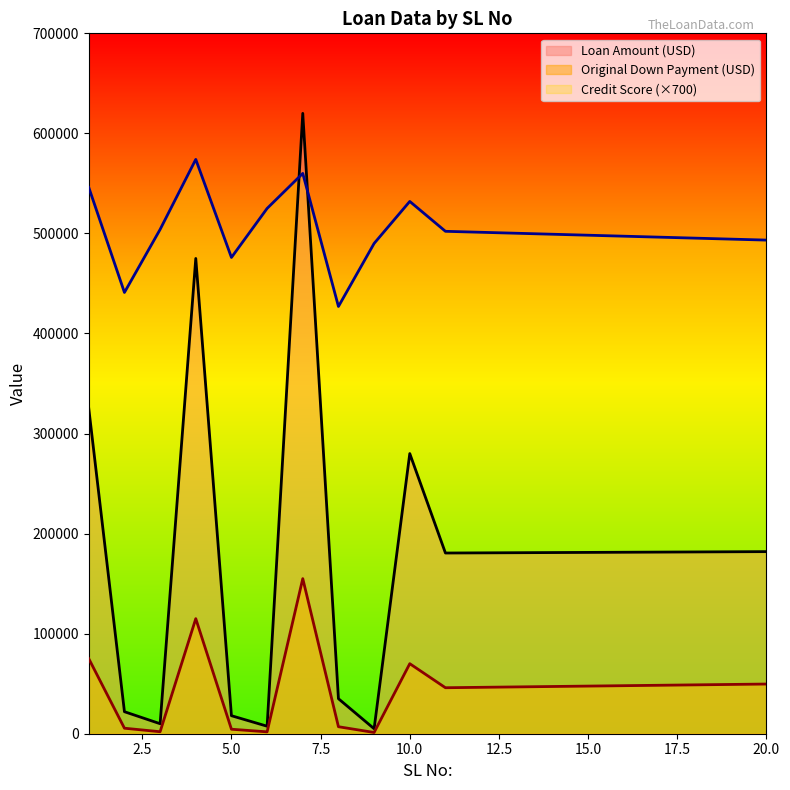

In Credit Score, how many points are lower than both neighbors (excluding endpoints)?

3